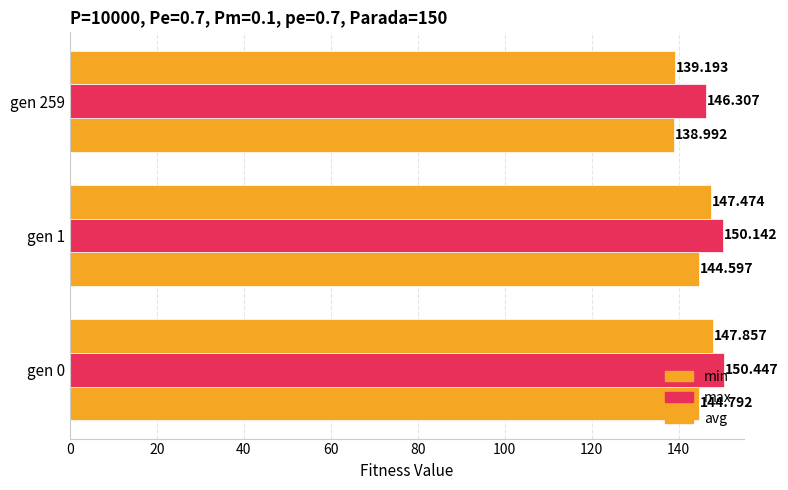

Reading left to right, list all the values displayed in this chart.

min: 144.8	144.6	139.0
max: 150.4	150.1	146.3
avg: 147.9	147.5	139.2